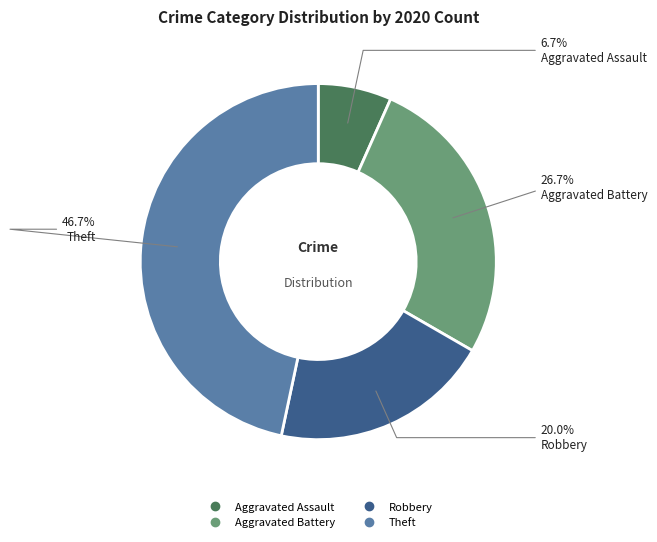

Does any single category account for the majority?

No